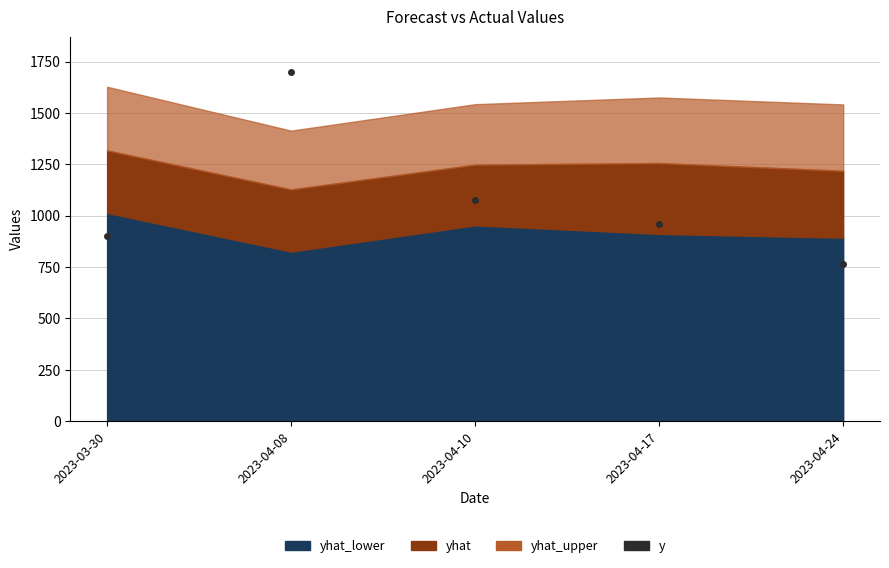

The yhat_upper series shows 1575.2 at 2023-04-17. True or false?

True